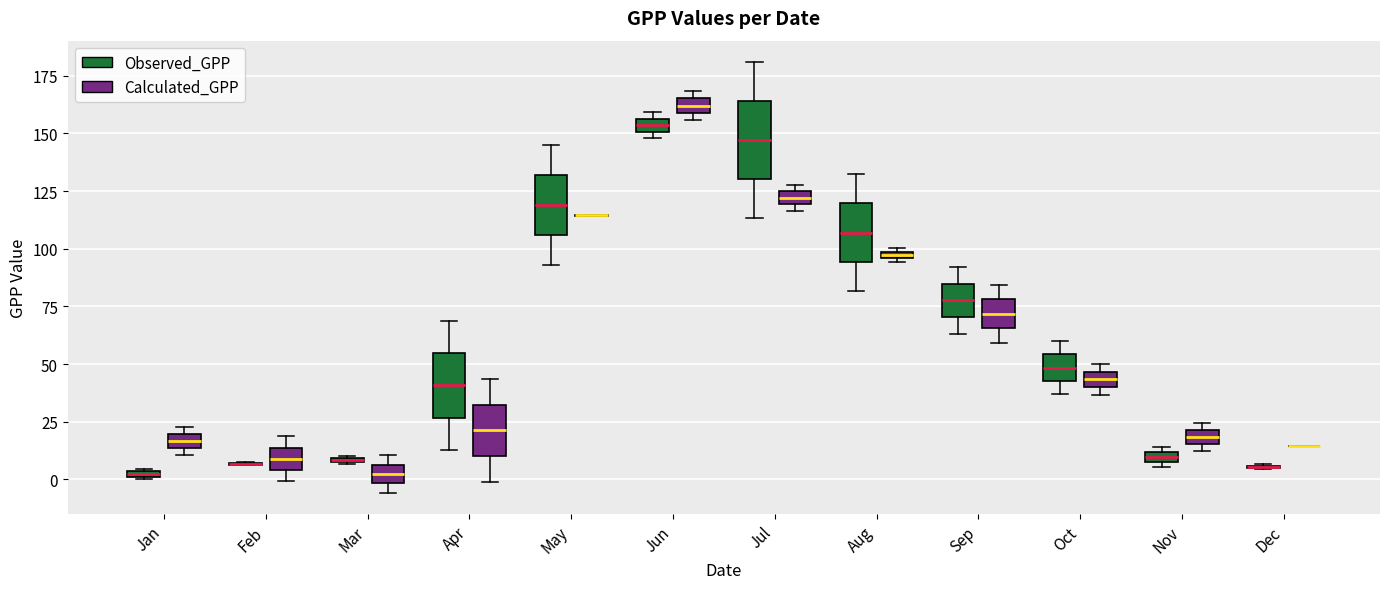

Comparing the boxes themselves (not the whiskers), which one is the tallest?

Jul (Observed_GPP)